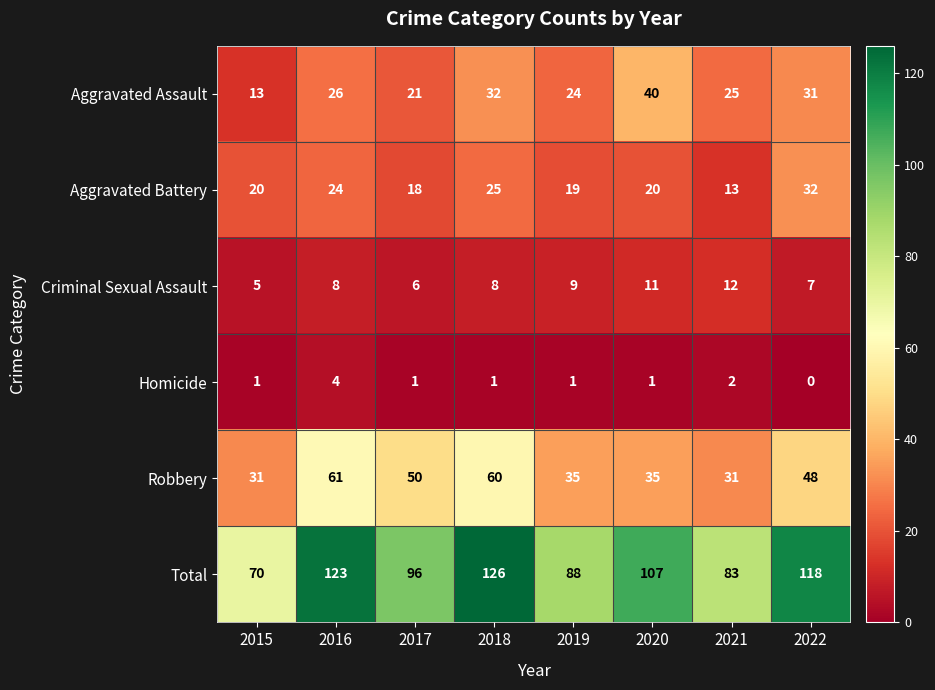

What is the sum of all Aggravated Battery values?

171